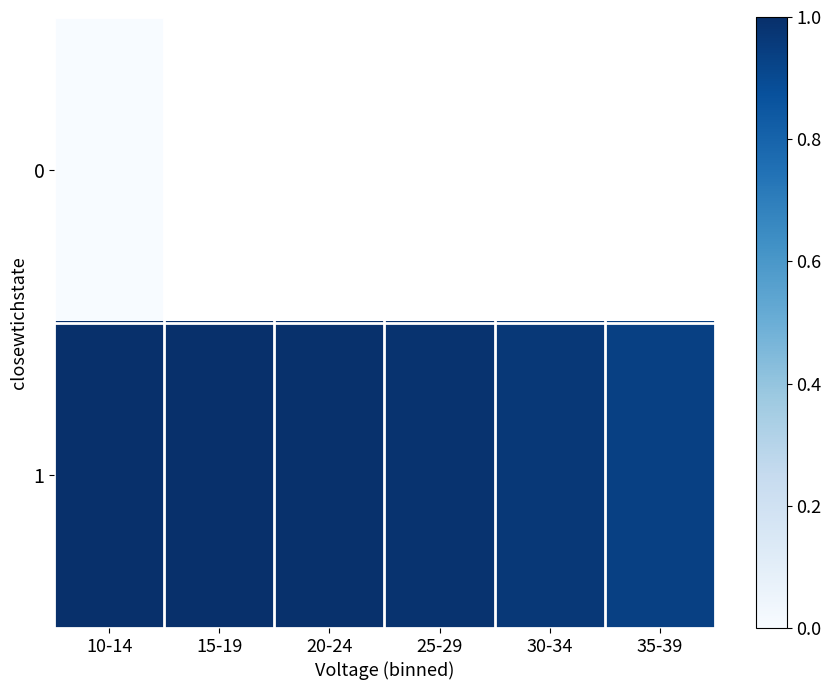

Which series changed the most between 20-24 and 25-29?

1